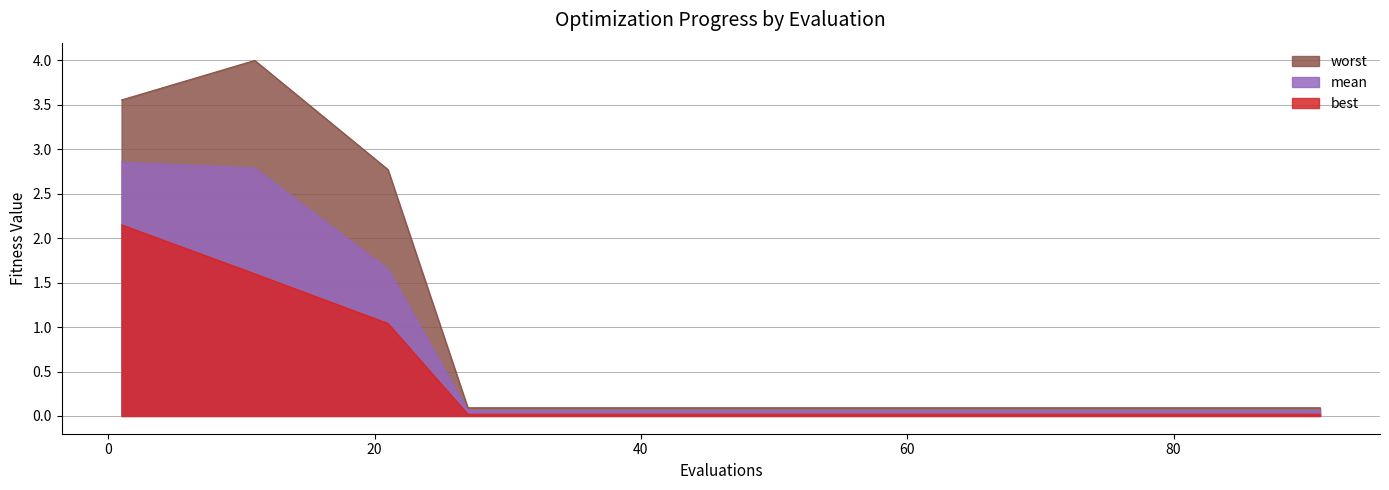

The value of mean at 11 is 1.0. True or false?

False